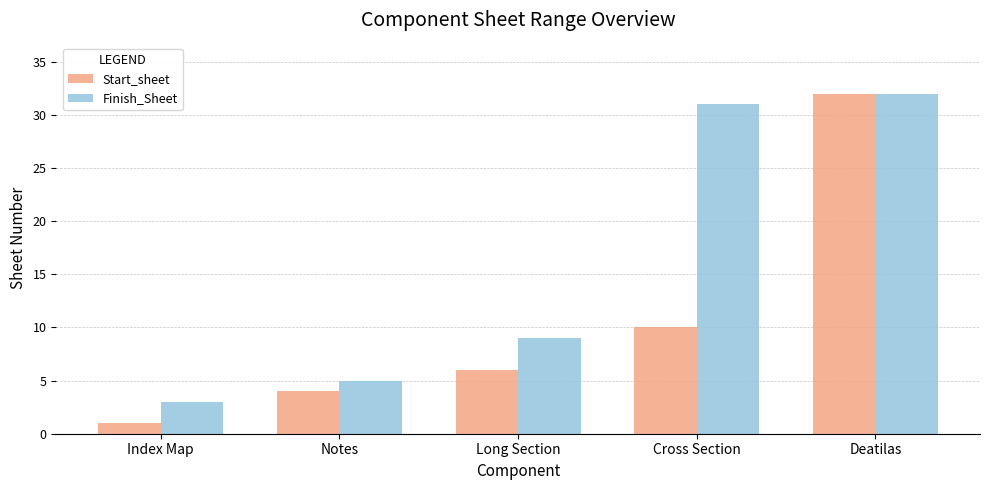

What is the difference between the highest and lowest values at Cross Section?

21